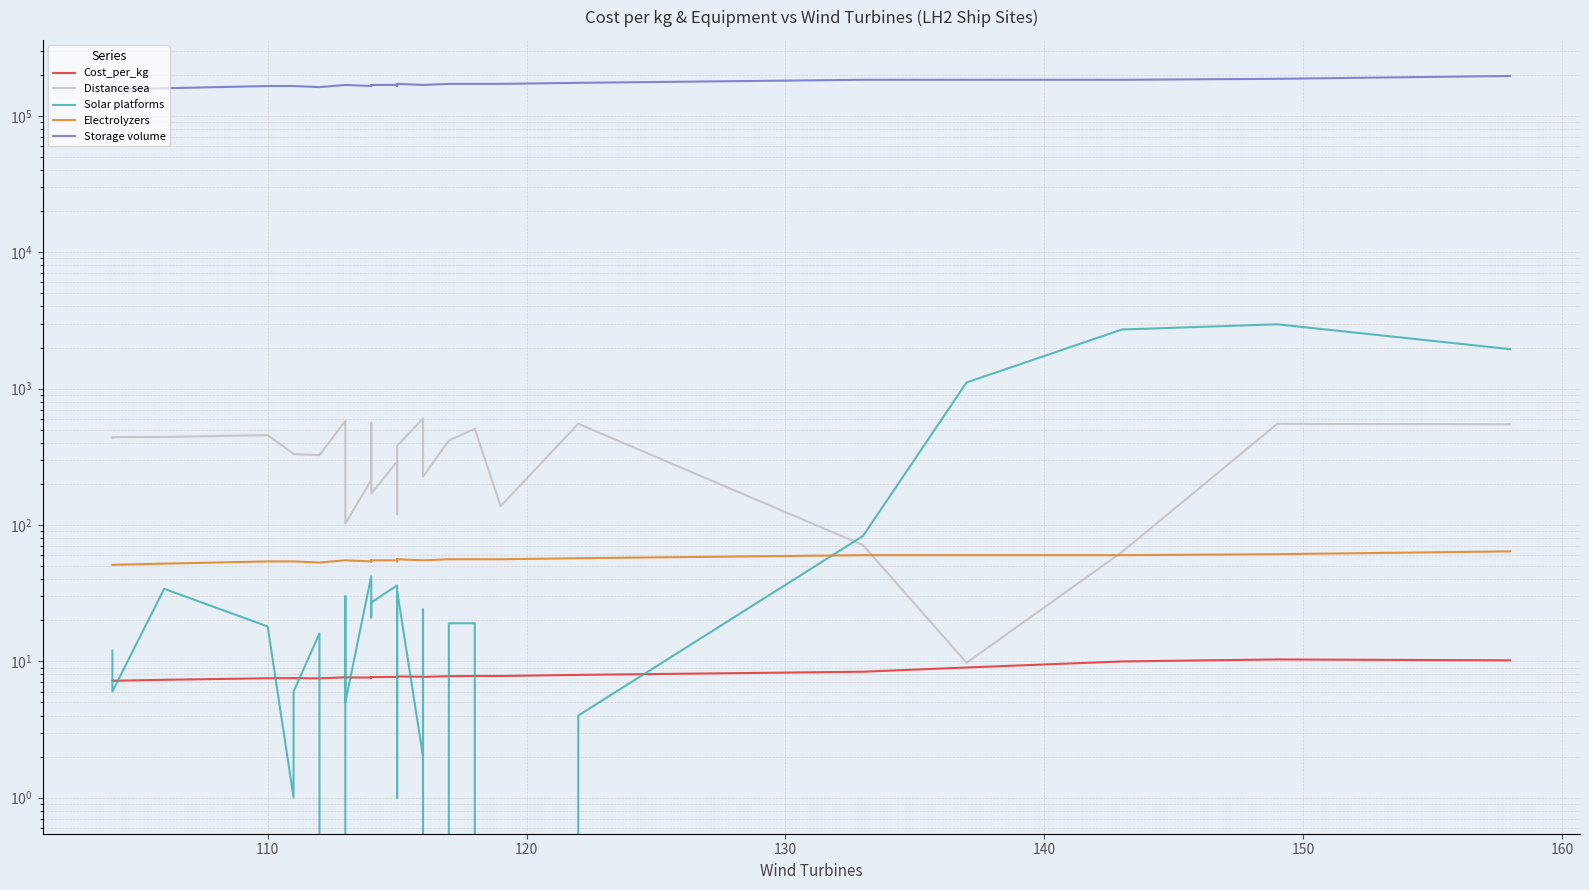

Is this an area chart (filled region under the line)?

No